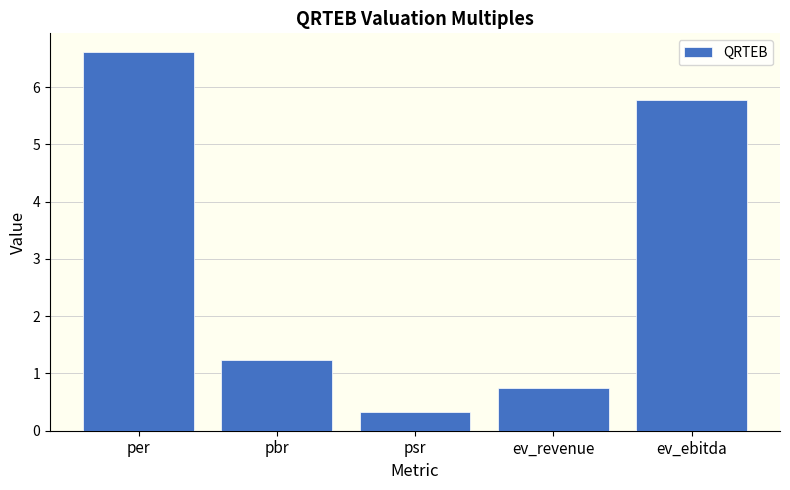

What value does the data have at pbr?

1.2